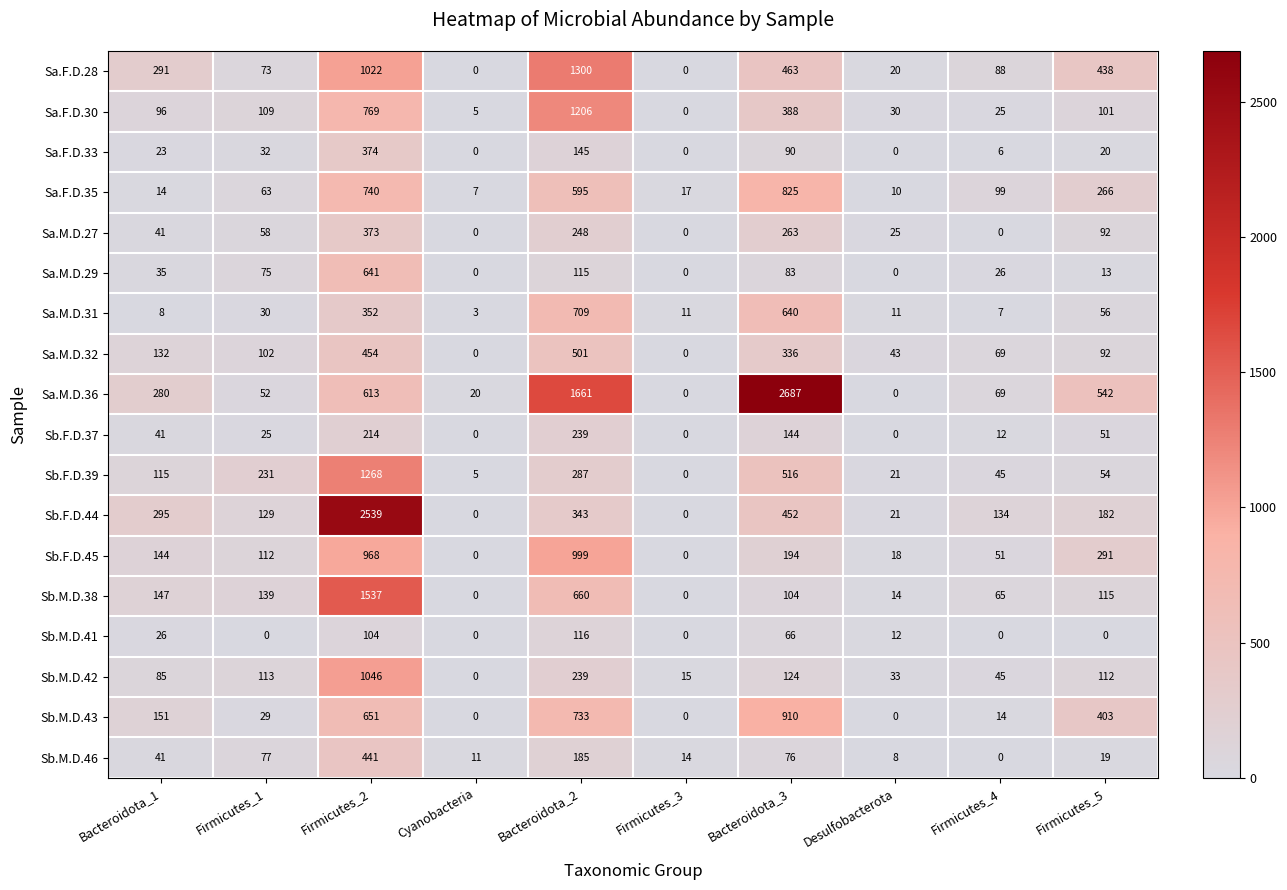

What is the sum of all Sa.M.D.31 values?

1827